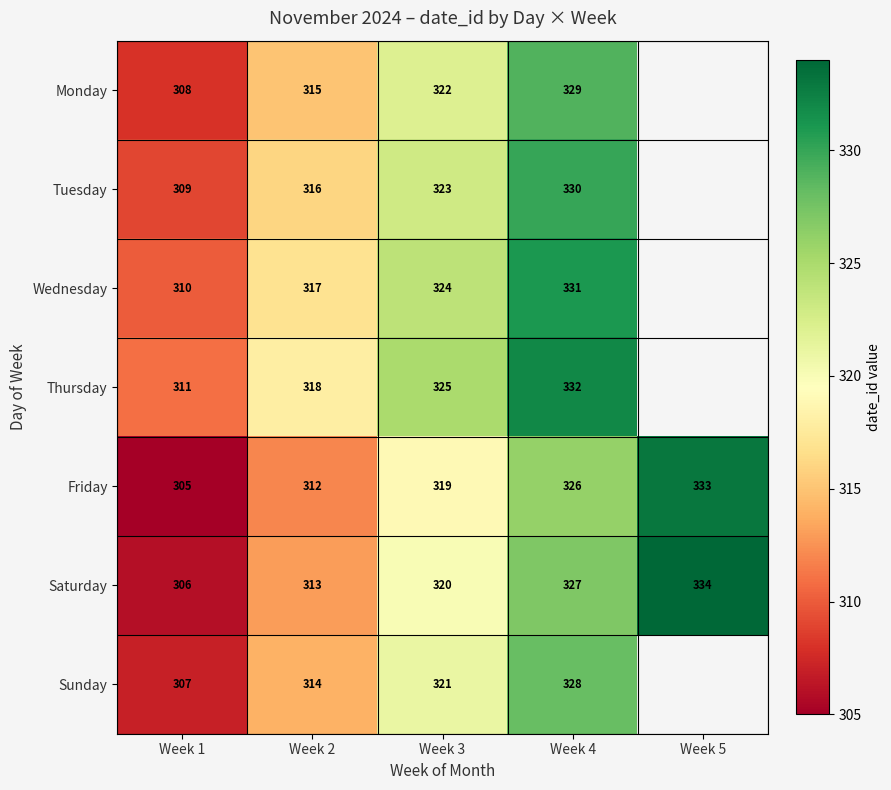

What is the difference between the Wednesday values at Week 1 and Week 3?

14